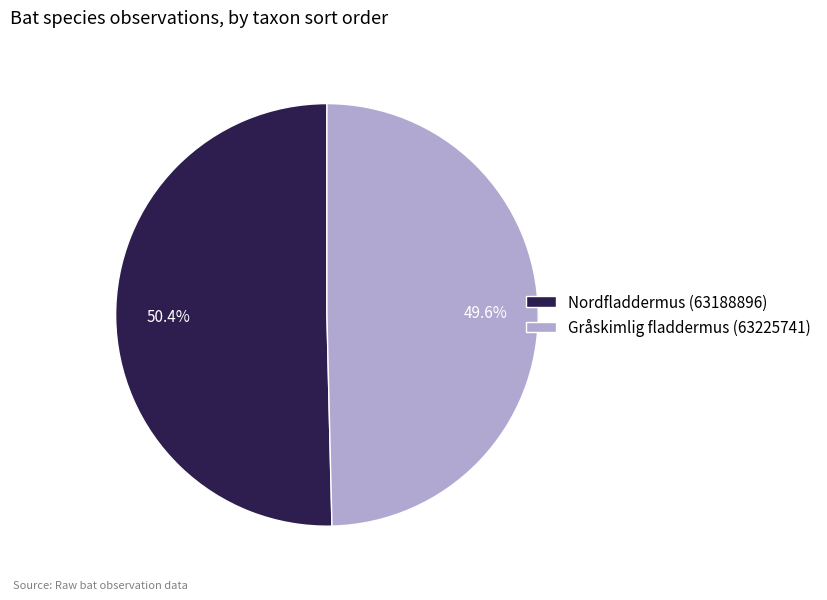

True or false: Nordfladdermus (63188896) accounts for 40% of the total.

False